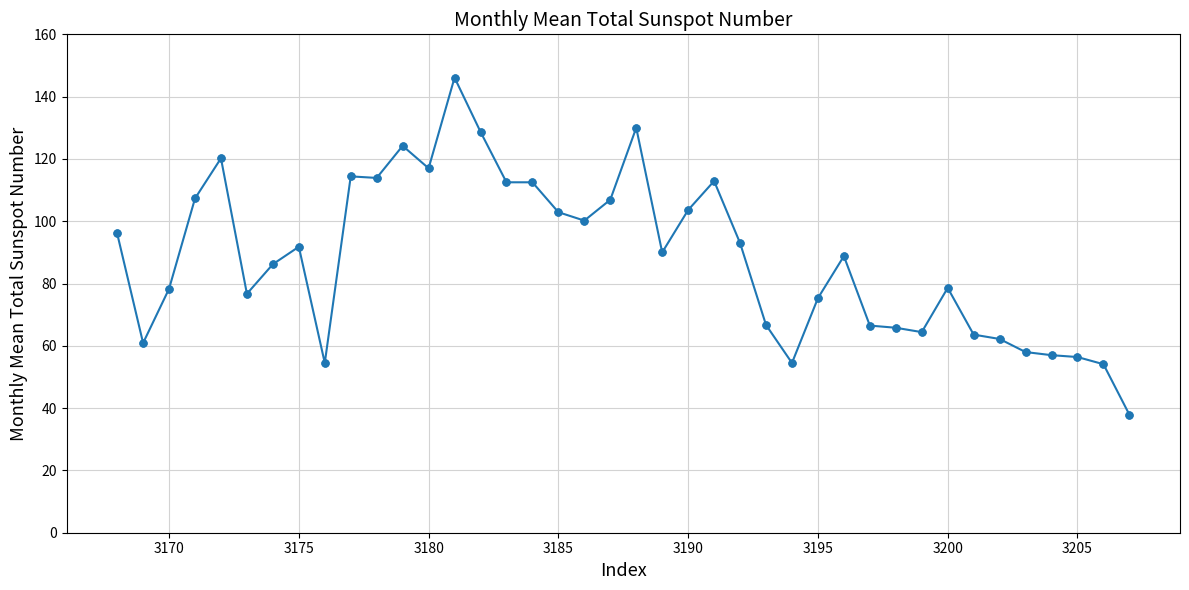

What is the value of the 7th point from the left?

86.2